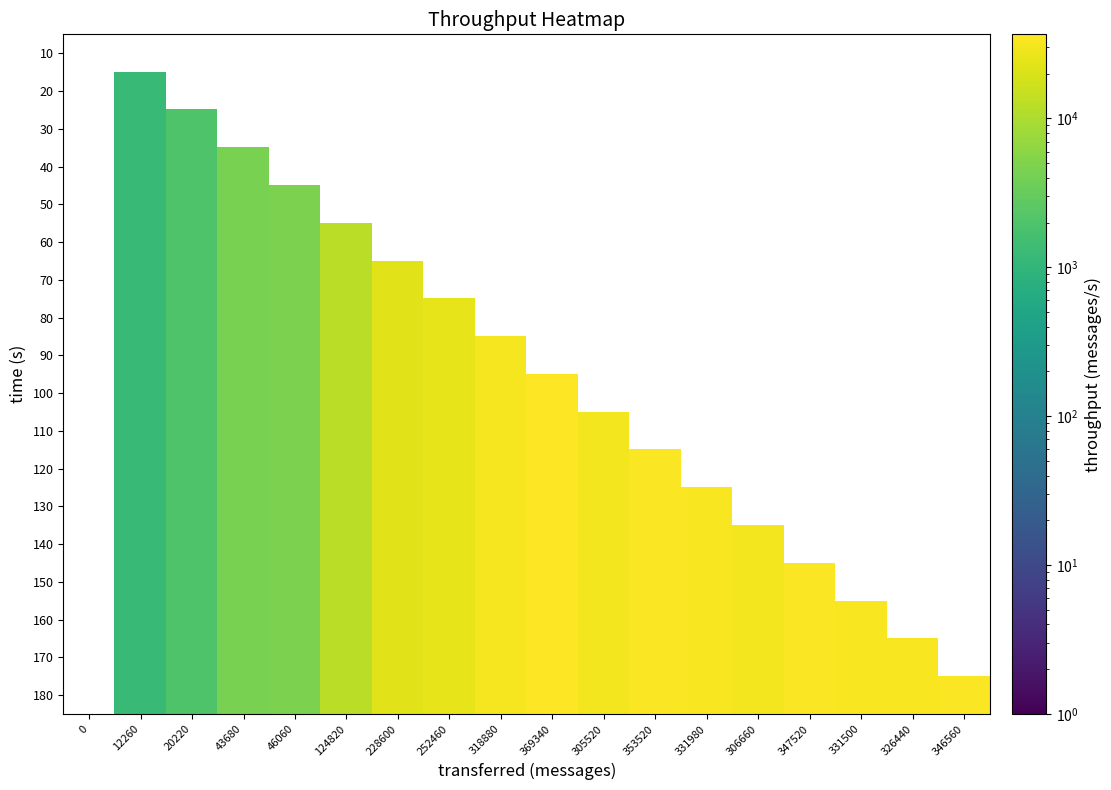

What is the smallest value displayed?

1217.0